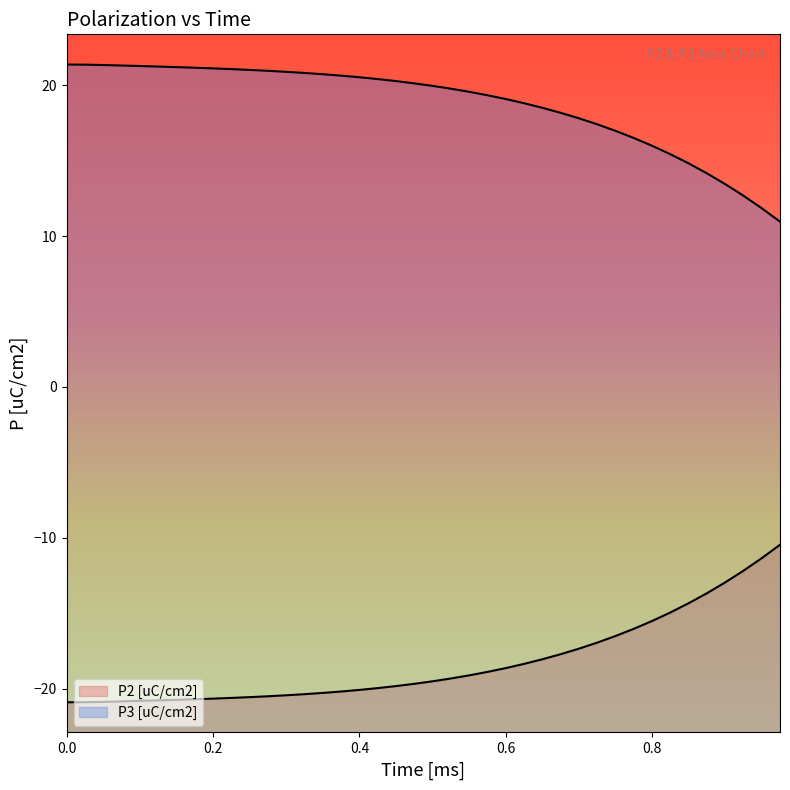

At 0.0, list the series in order from largest to smallest.

P3 [uC/cm2], P2 [uC/cm2]